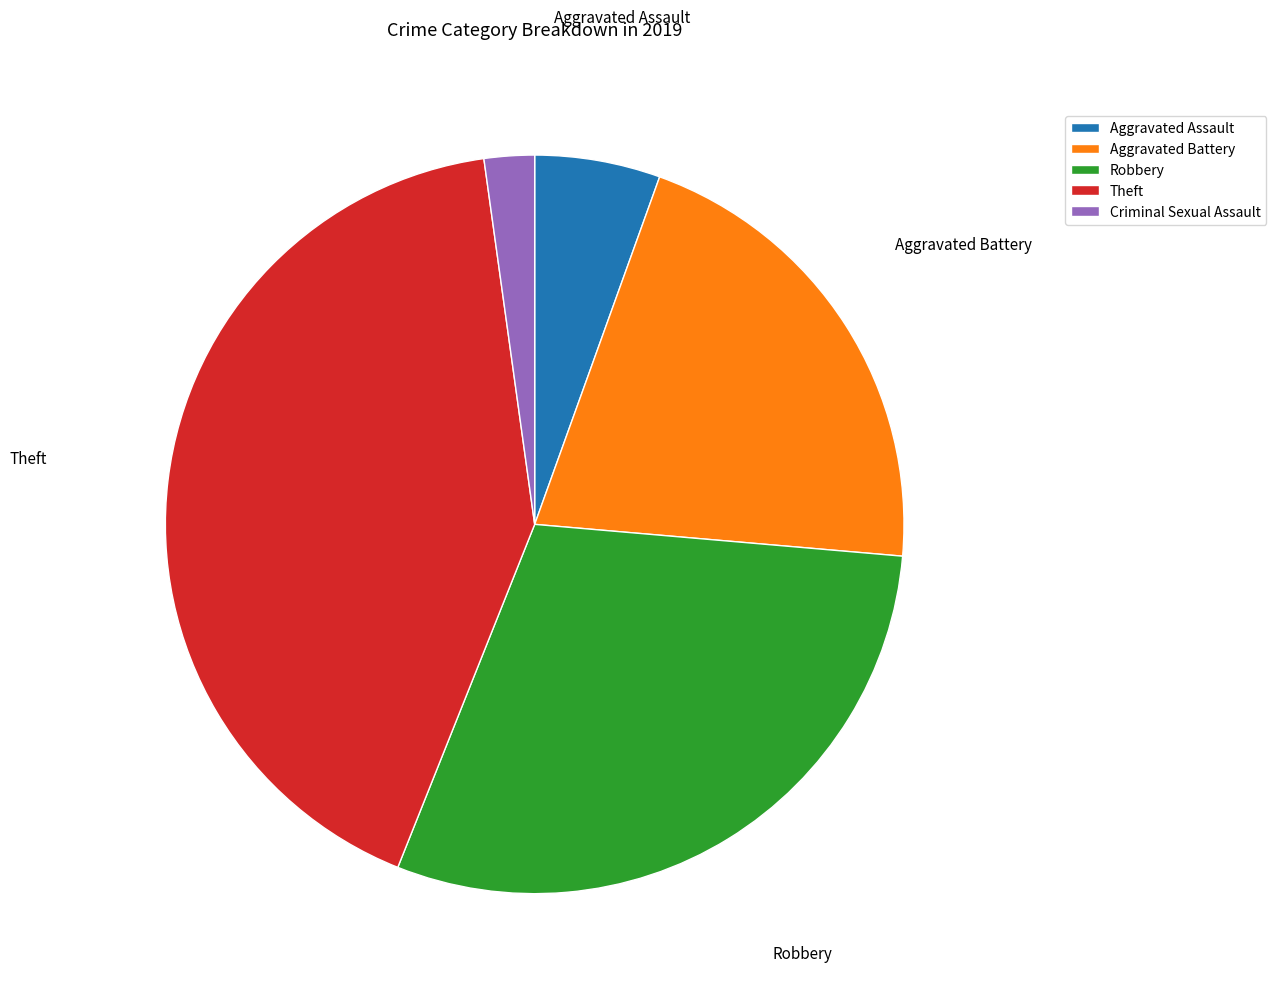

Rank the categories by value from lowest to highest.

Criminal Sexual Assault, Aggravated Assault, Aggravated Battery, Robbery, Theft